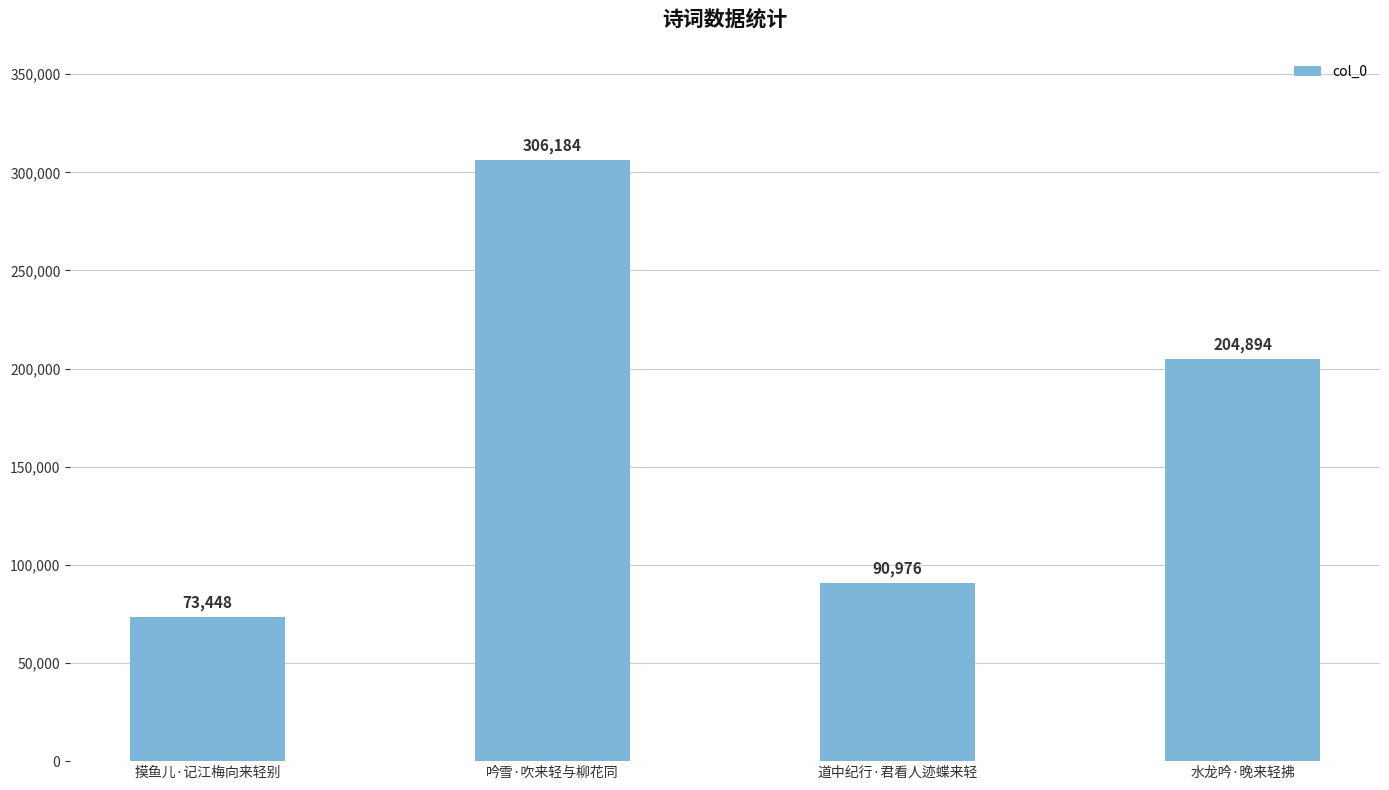

List the labels in order of value, smallest first.

摸鱼儿·记江梅向来轻别, 道中纪行·君看人迹蝶来轻, 水龙吟·晚来轻拂, 吟雪·吹来轻与柳花同